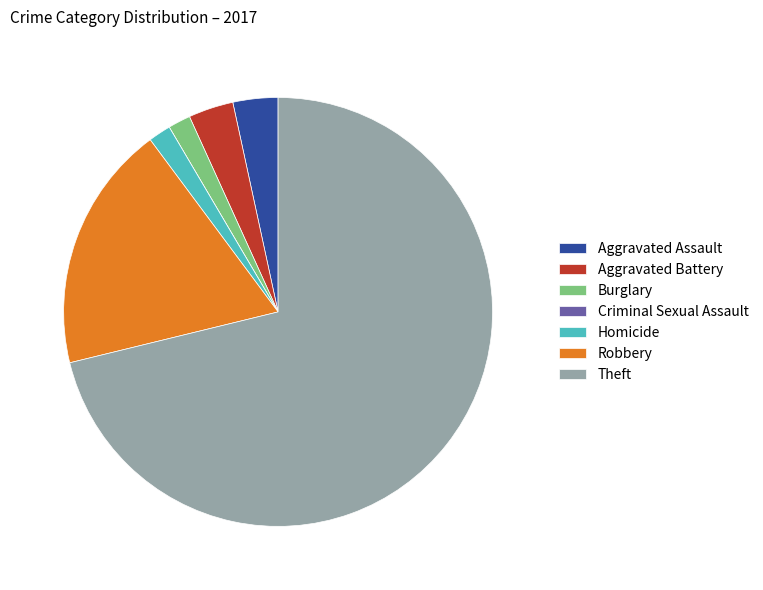

Combined, do Burglary and Robbery account for over 50%?

No